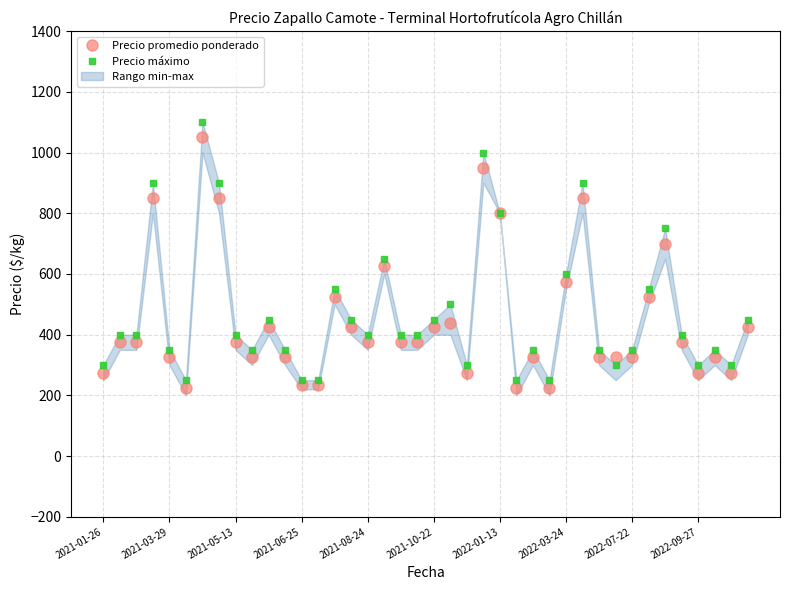

What is the minimum value shown in the chart?

225